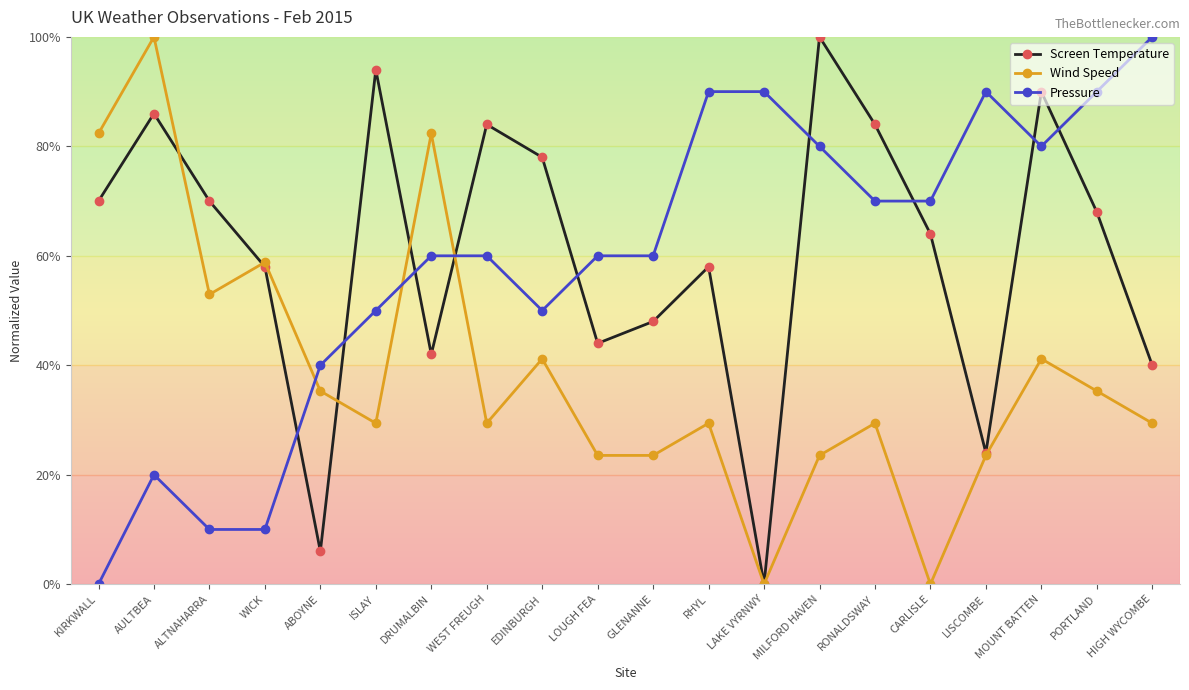

What are all the series names shown in the legend?

Screen Temperature, Wind Speed, Pressure